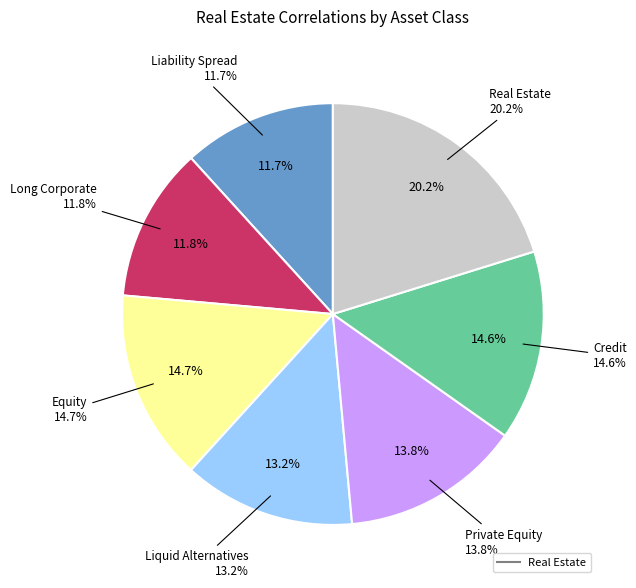

What is the largest slice in the pie chart?

Real Estate